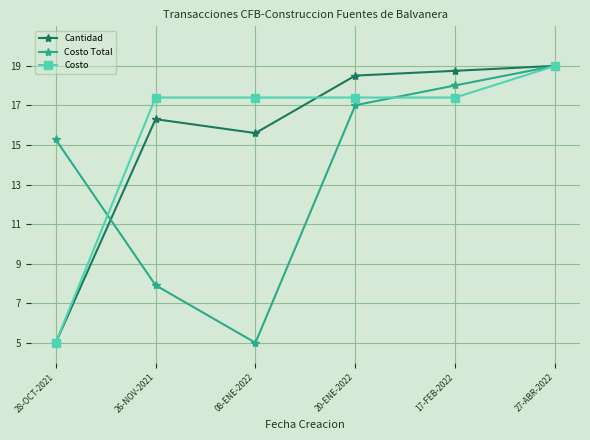

Is it true that Costo equals 5.0 at 28-OCT-2021?

True